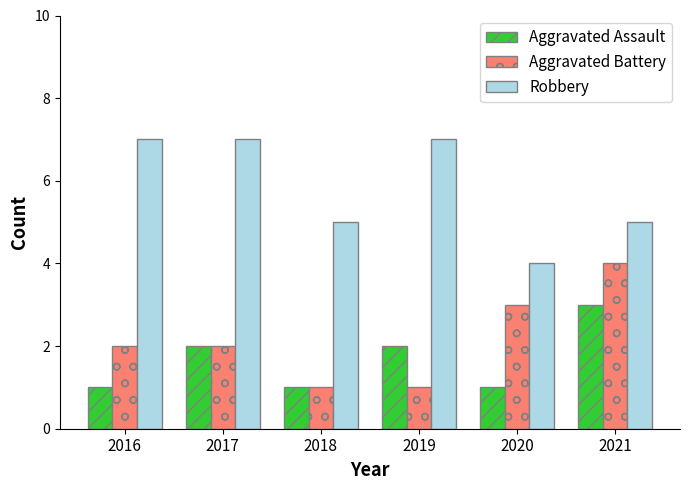

How many groups of bars are there?

6